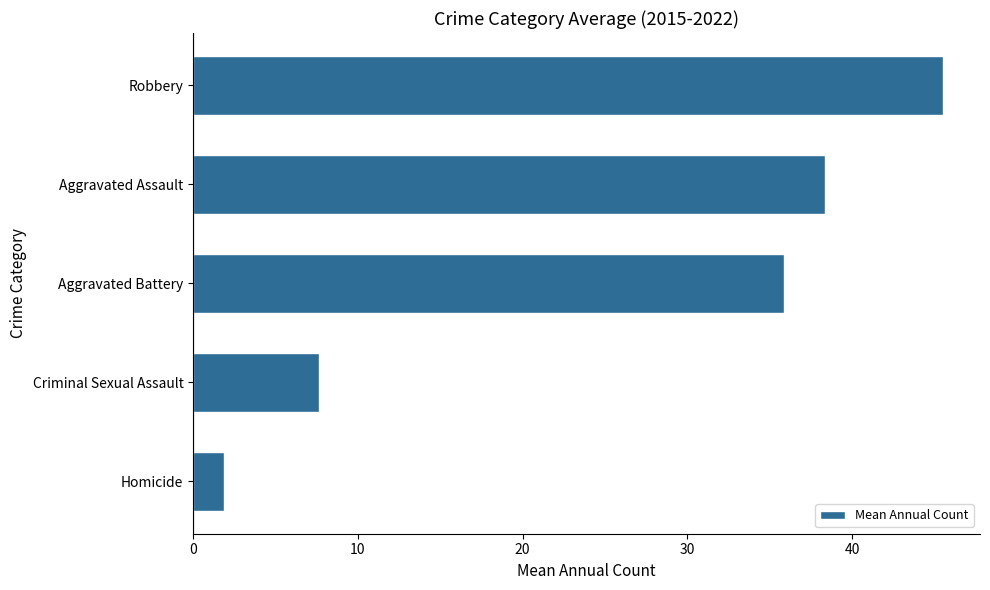

Reading bottom to top, what are all the values shown in this chart?

Homicide=1.9	Criminal Sexual Assault=7.6	Aggravated Battery=35.9	Aggravated Assault=38.4	Robbery=45.5